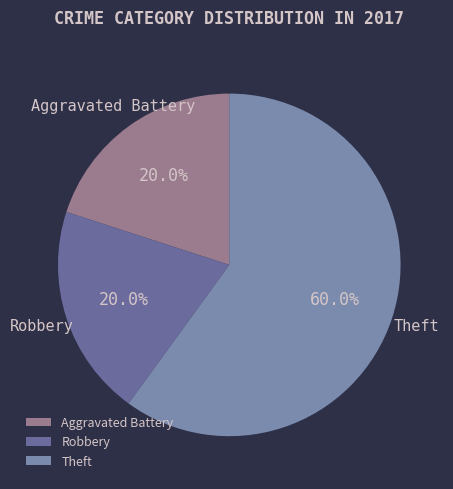

How many slices are in this pie chart?

3